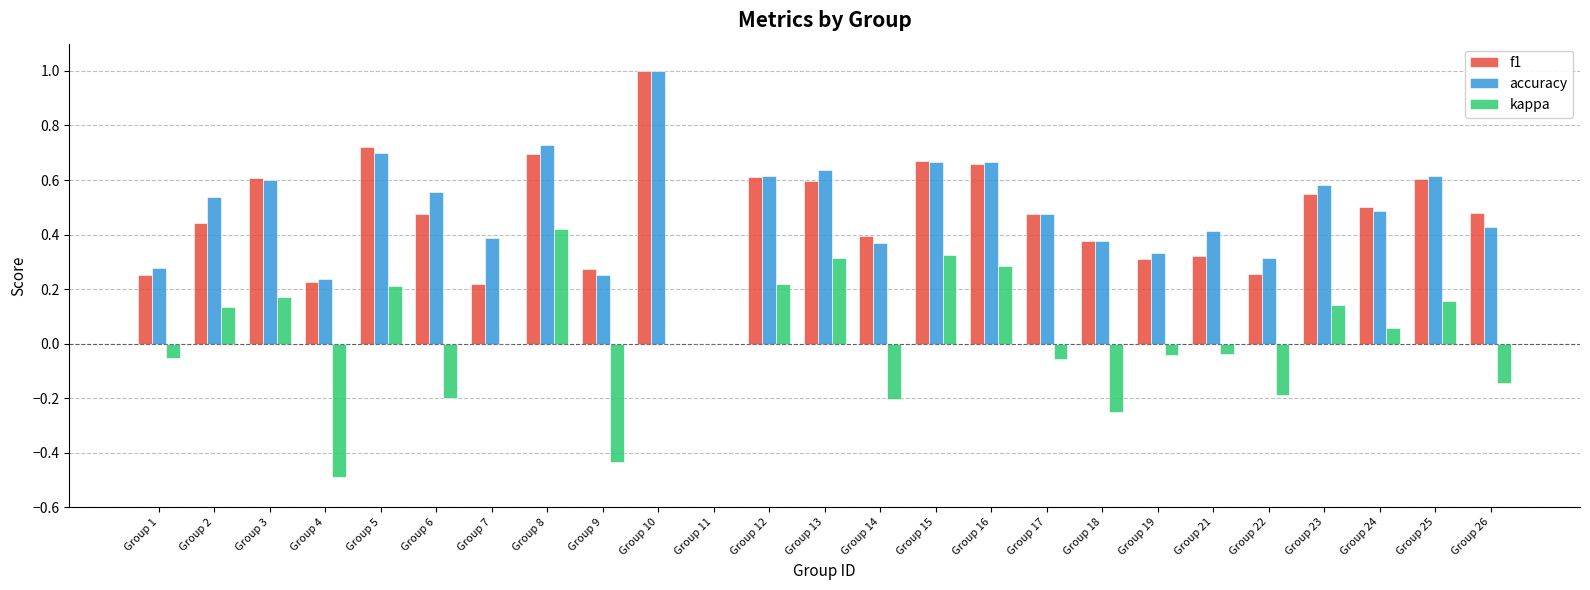

True or false: kappa has a value of 0.4 at Group 12.

False